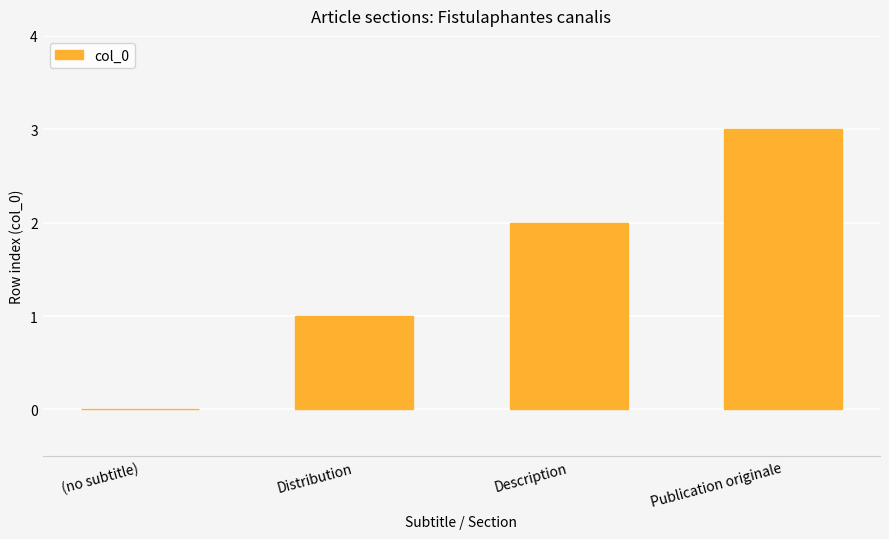

Reading left to right, what are all the values shown in this chart?

0	1	2	3